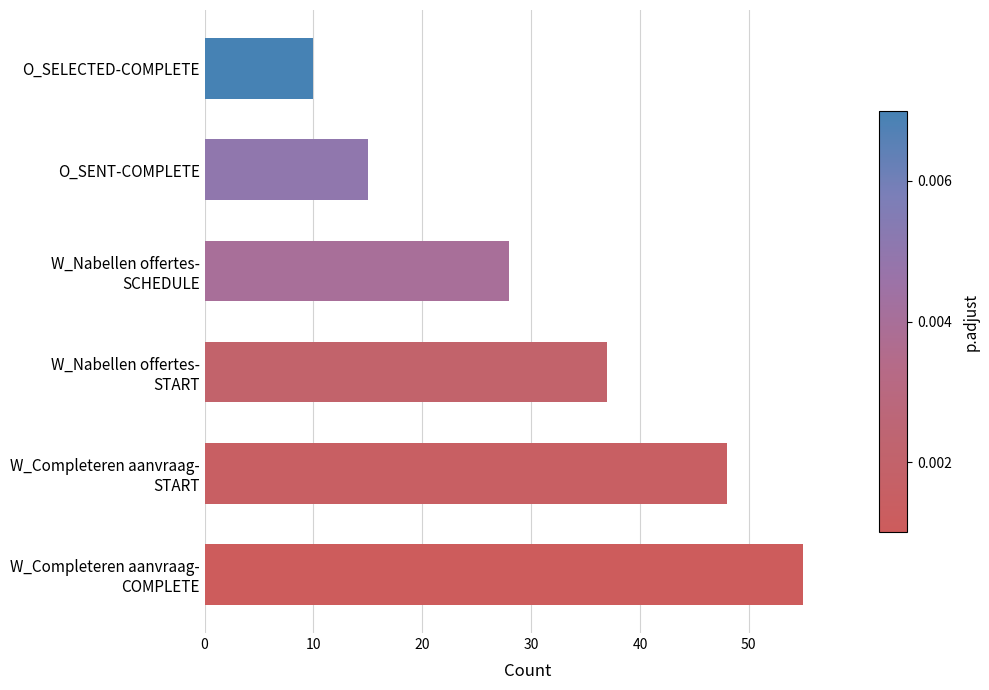

Rank the categories by value from lowest to highest.

O_SELECTED-COMPLETE, O_SENT-COMPLETE, W_Nabellen offertes-
SCHEDULE, W_Nabellen offertes-
START, W_Completeren aanvraag-
START, W_Completeren aanvraag-
COMPLETE